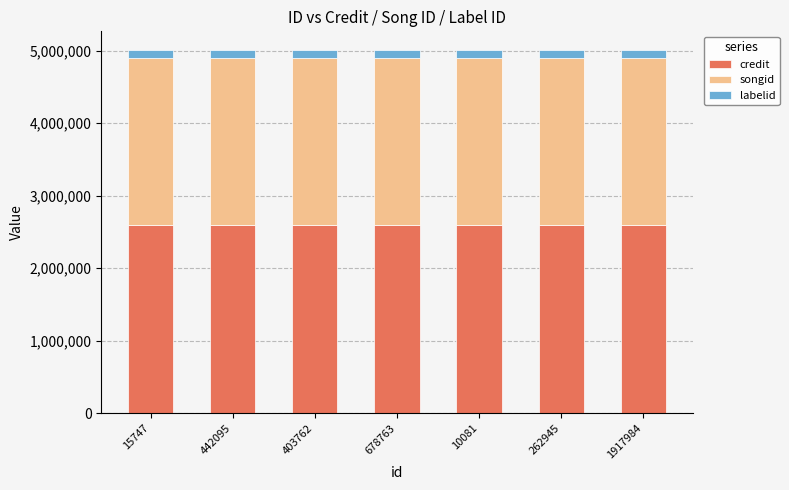

What is the total value across all series at 262945?

5016090